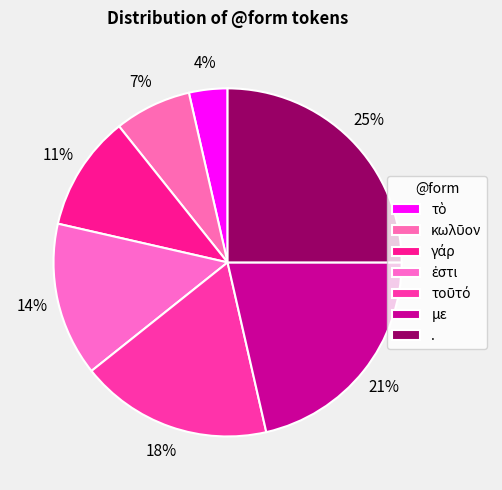

Is there a majority slice in this chart?

No